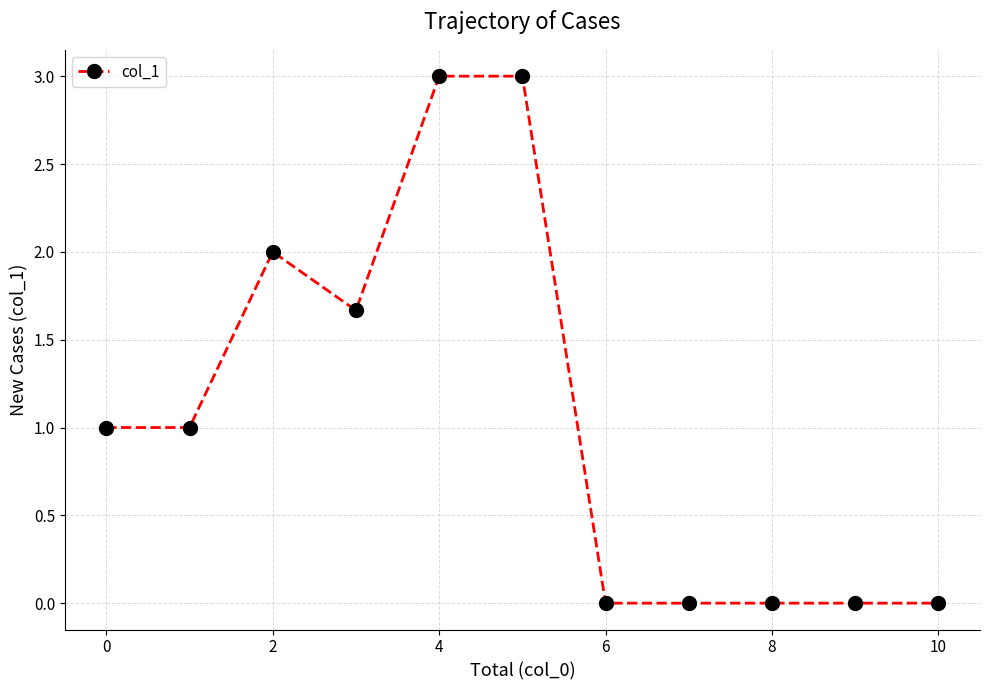

How many series are shown in this chart?

1